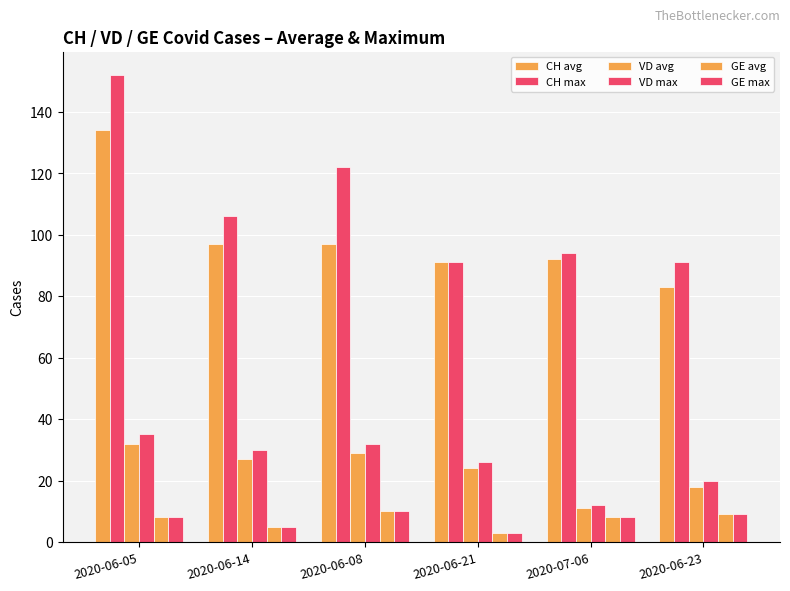

Which series has the widest spread of values?

CH max